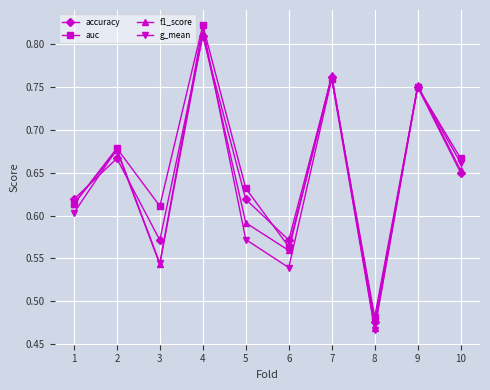

List the labels in order of f1_score value, smallest first.

8, 3, 6, 5, 1, 10, 2, 9, 7, 4